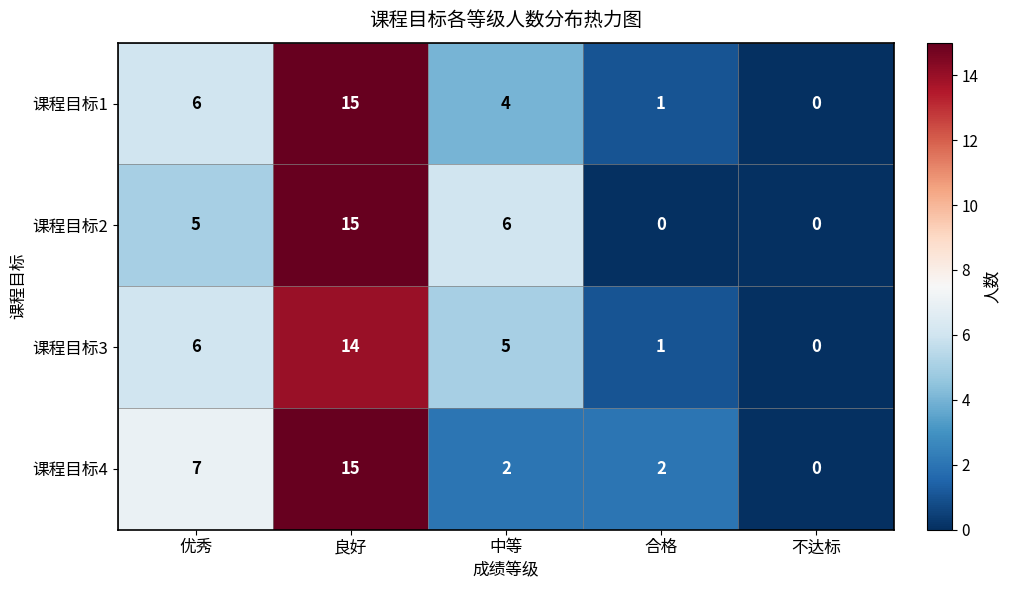

What is the maximum value shown in the chart?

15